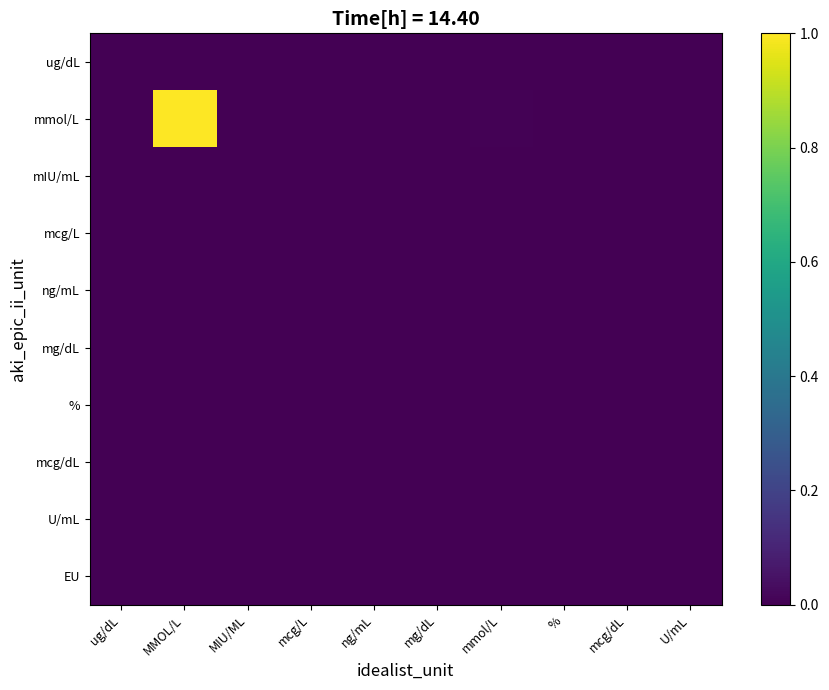

Rank the series at ug/dL from highest to lowest value.

ug/dL, mmol/L, mIU/mL, mcg/L, ng/mL, mg/dL, %, mcg/dL, U/mL, EU